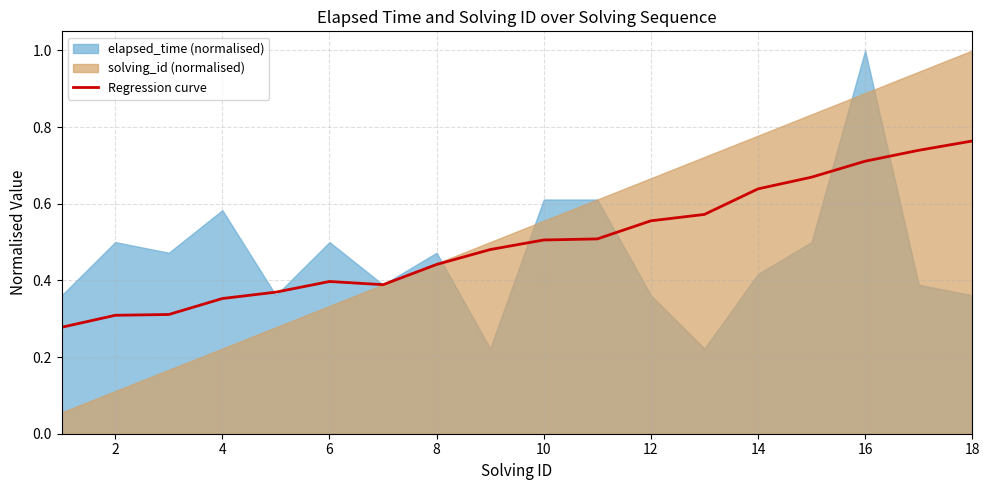

The Regression curve series shows 0.2 at 8. True or false?

False